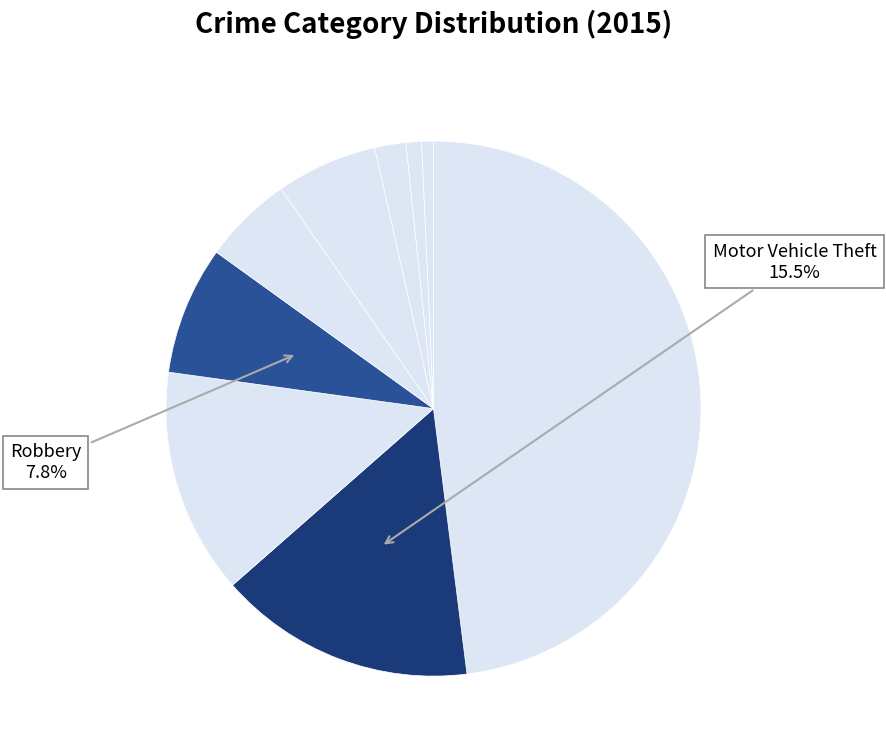

How many segments does this pie chart have?

9